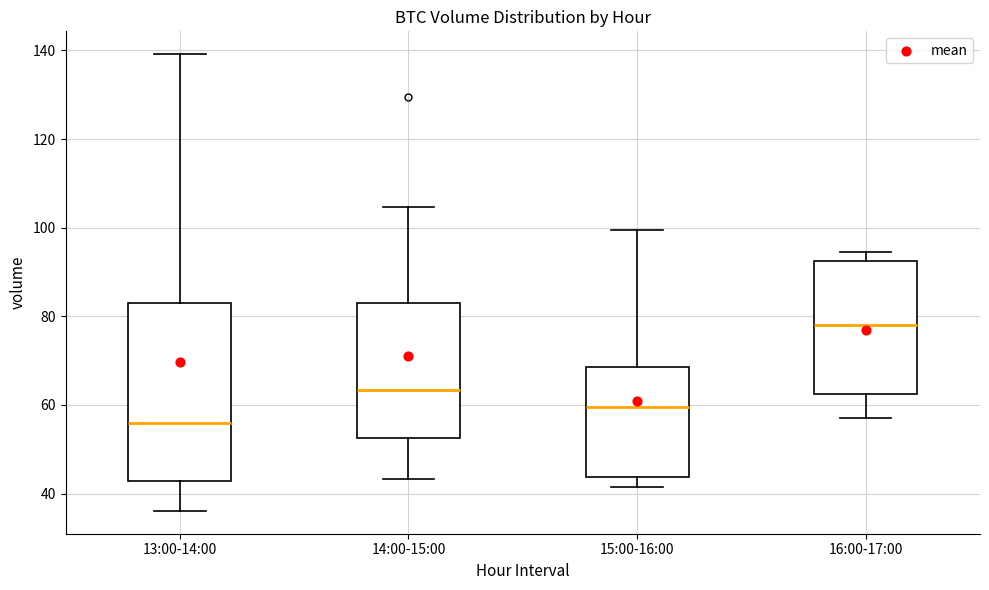

Reading left to right, transcribe this box plot: for each box, give where its median line is, the range the box spans, and where its two whiskers end, as read against the y-axis. The values are not printed on the chart, so give them approximately, as read against the axis.

13:00-14:00: median 56, box 42 to 84, whiskers 36 to 140
14:00-15:00: median 64, box 52 to 82, whiskers 44 to 104
15:00-16:00: median 60, box 44 to 68, whiskers 42 to 100
16:00-17:00: median 78, box 62 to 92, whiskers 58 to 94